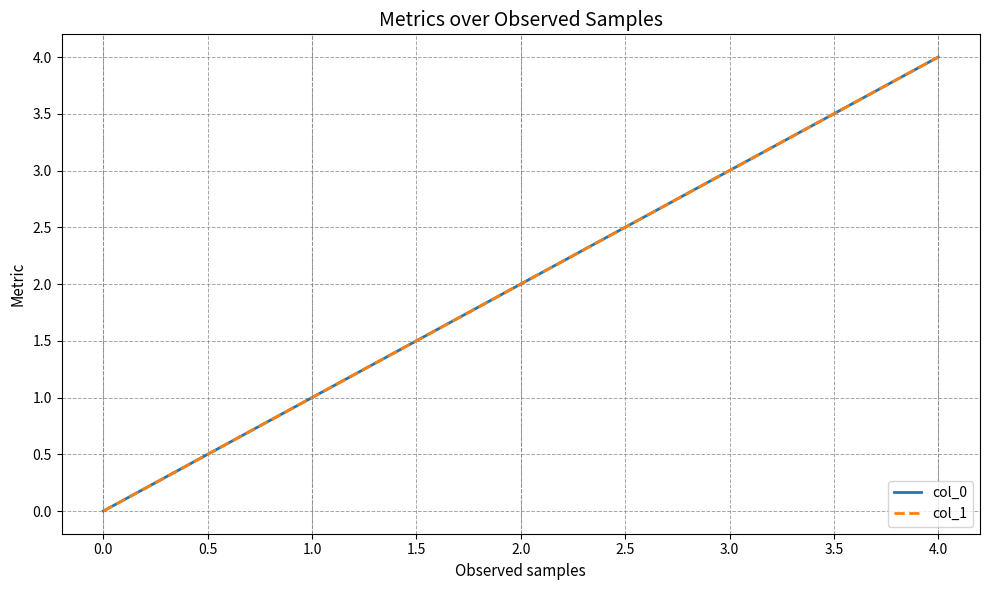

Does the chart display data point markers on the line(s)?

No